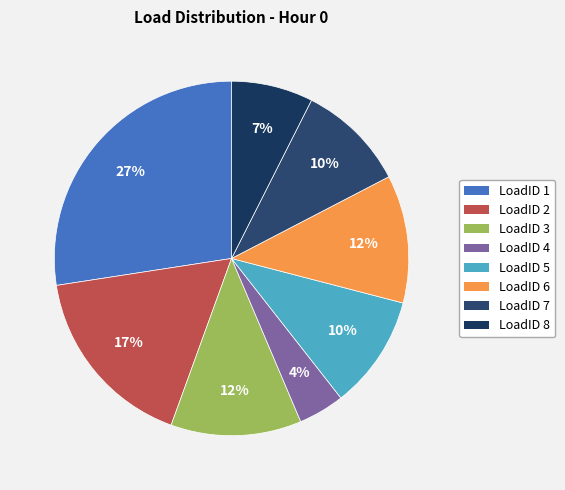

To the nearest percent, what percentage of the pie is LoadID 2?

17%